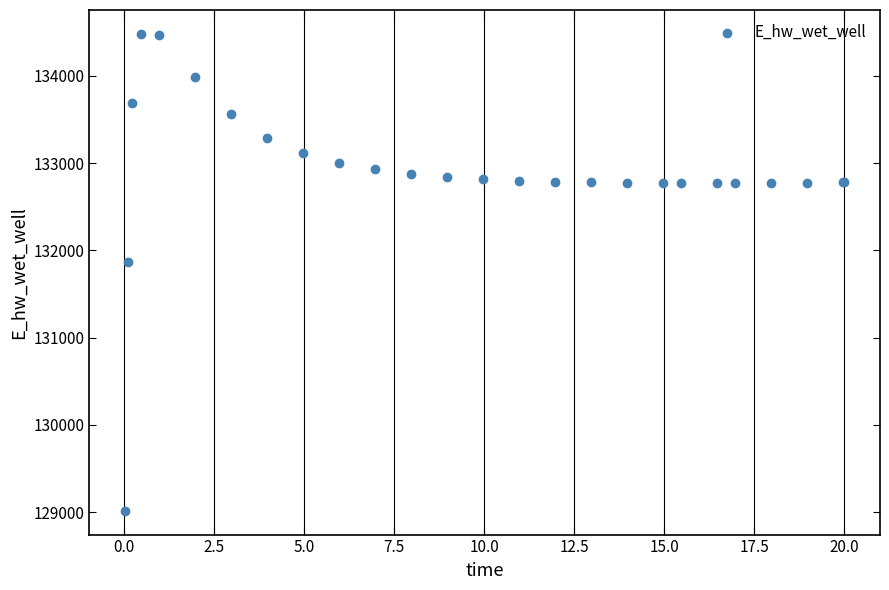

What Y value in the scatter plot is closest to 131748?

131867.0